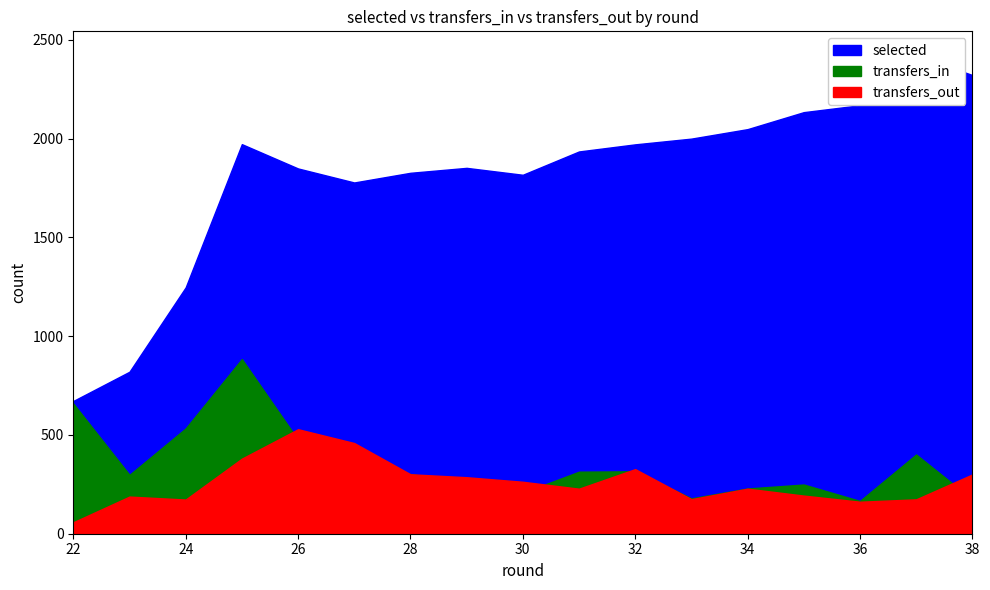

Which has a higher value, 33 or 31?

33